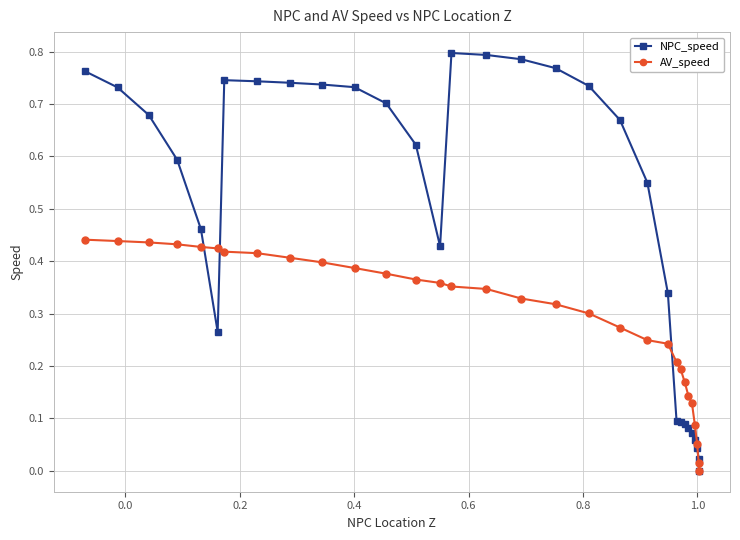

List the series in order of their peak value, lowest first.

AV_speed, NPC_speed